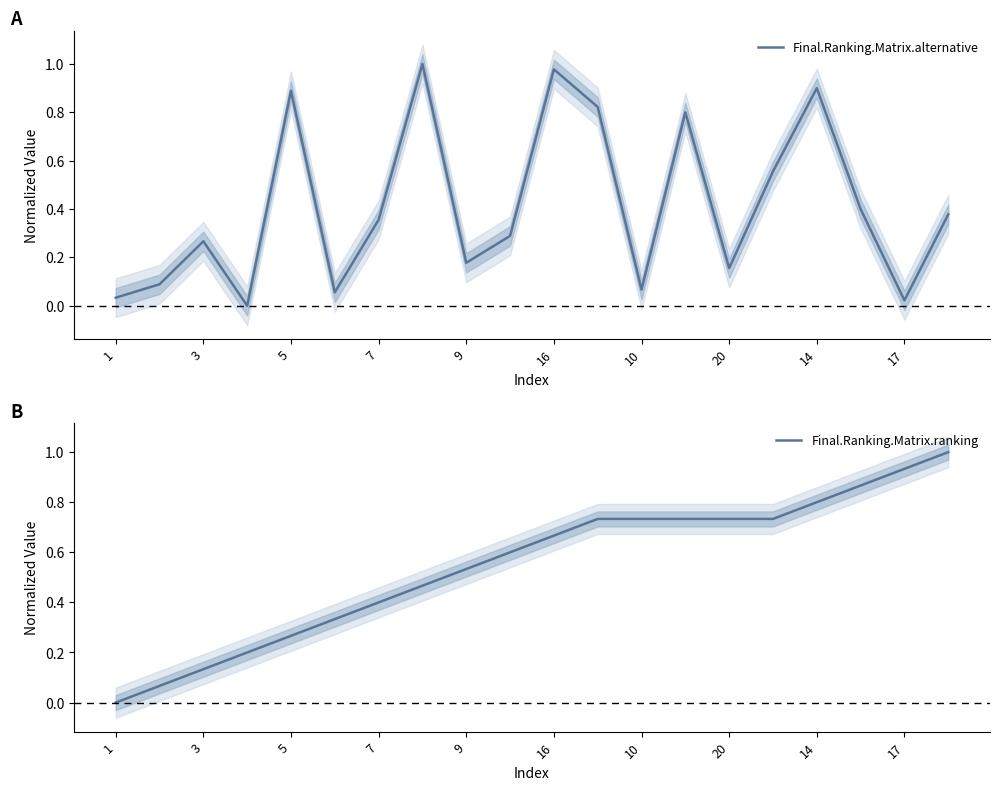

The Final.Ranking.Matrix.ranking series shows 0.3 at 7. True or false?

False